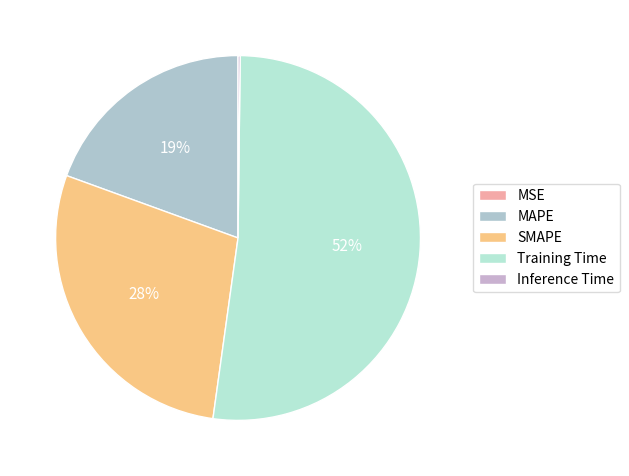

To the nearest percent, what percentage of the pie is MAPE?

19%